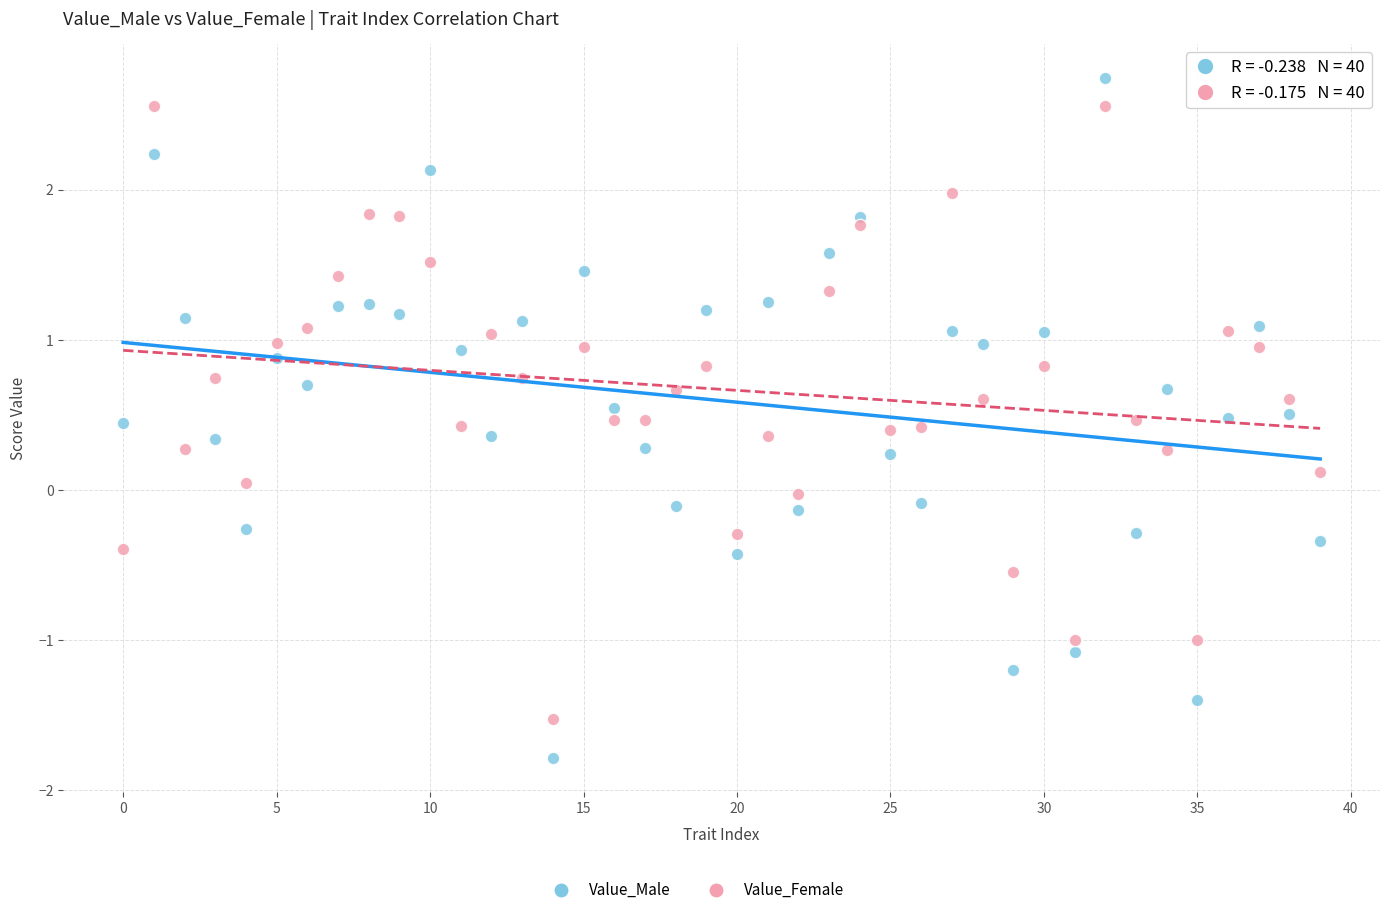

Which series has the largest Y range (max minus min)?

Value_Male